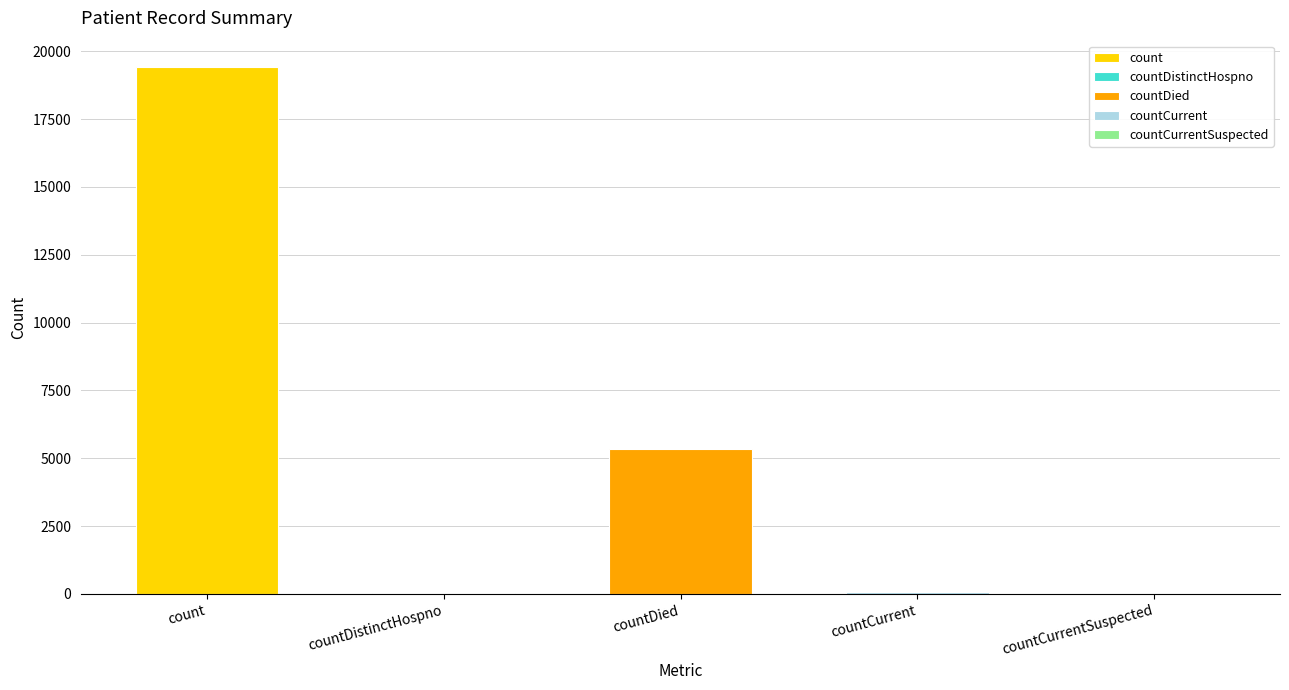

What is the difference between the values at count and countDistinctHospno?

19382